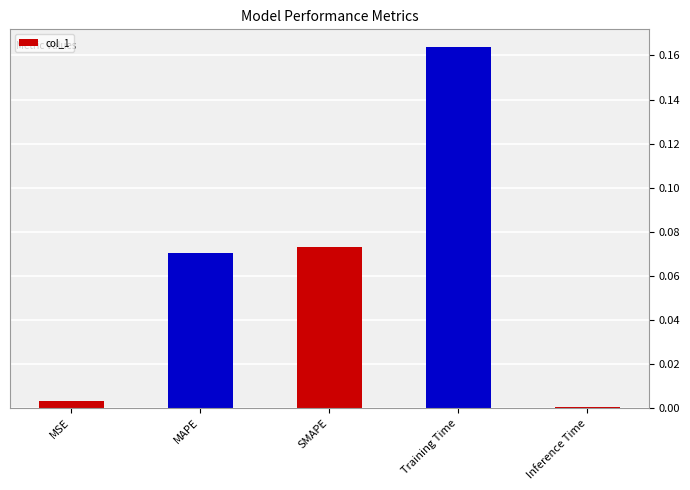

Which label corresponds to the largest value in the chart?

Training Time